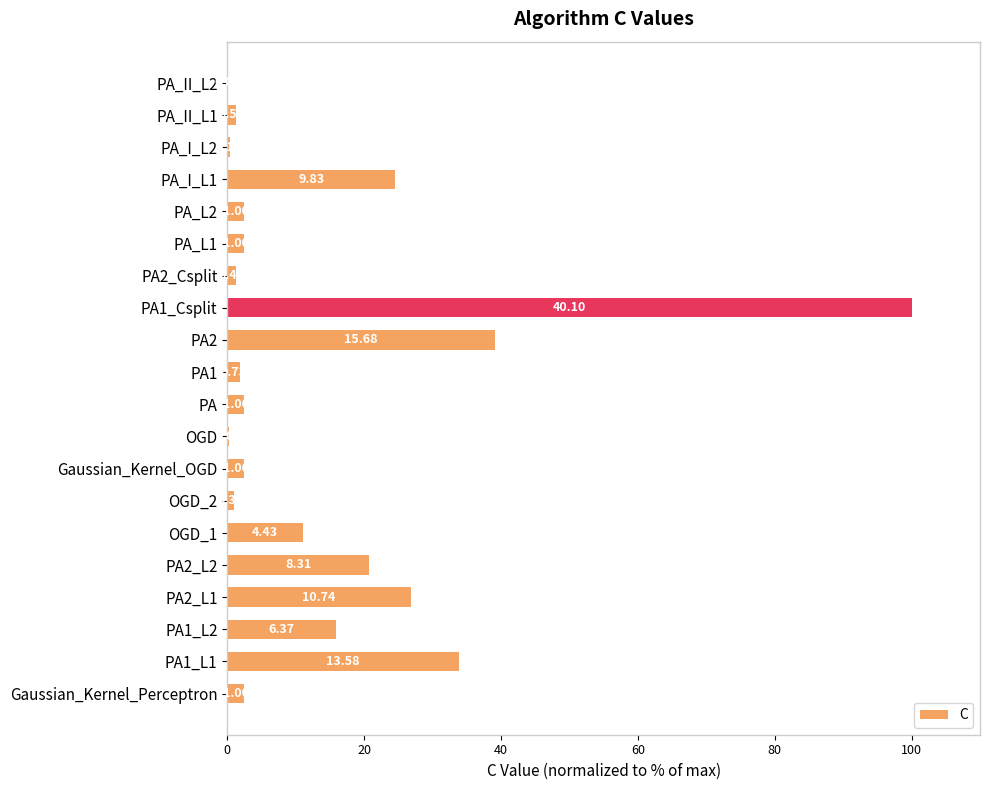

What is the greatest value displayed?

100.0